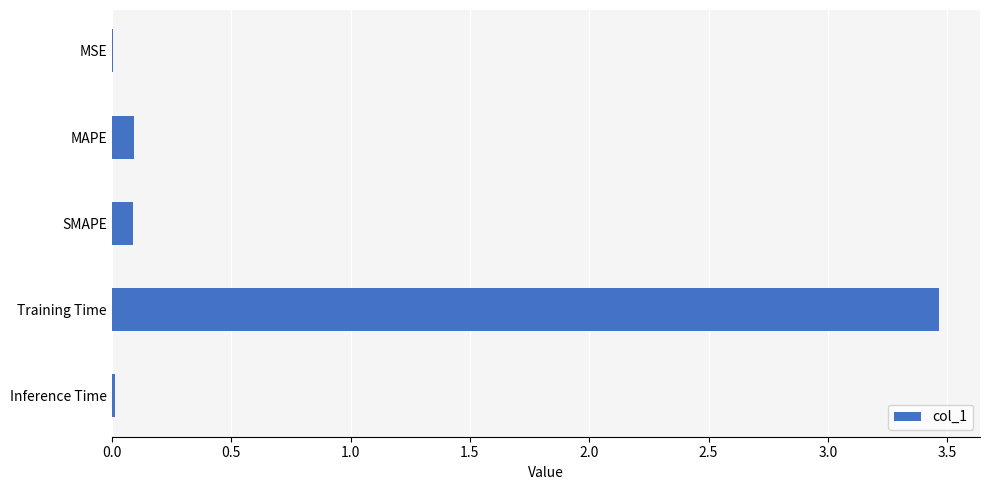

Is it true that the value at Training Time is 1.4?

False